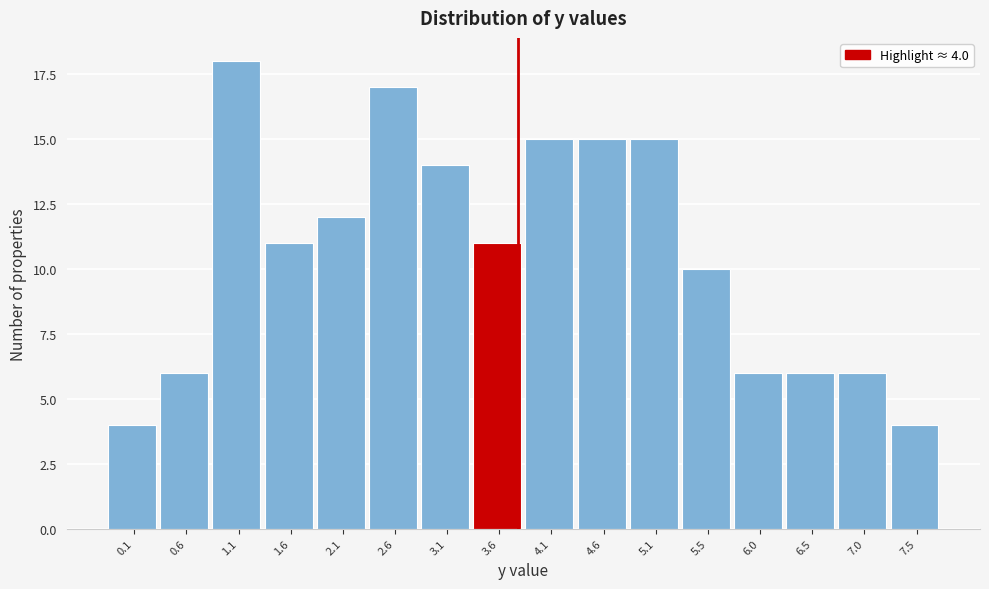

Reading right to left, transcribe all the data shown in this chart.

4	6	6	6	10	15	15	15	11	14	17	12	11	18	6	4